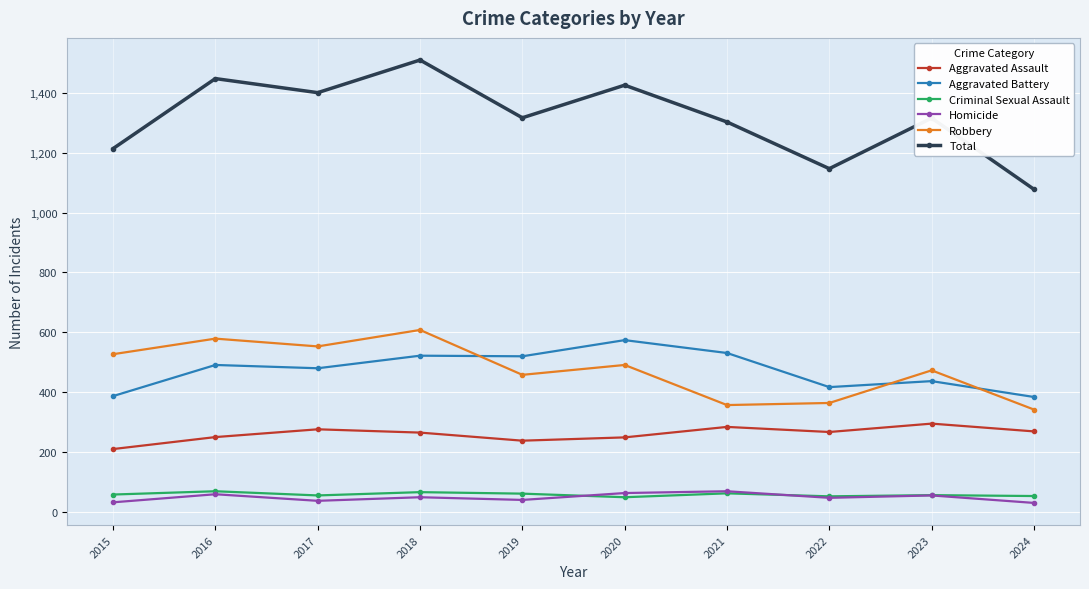

The Total series shows 1426 at 2020. True or false?

True